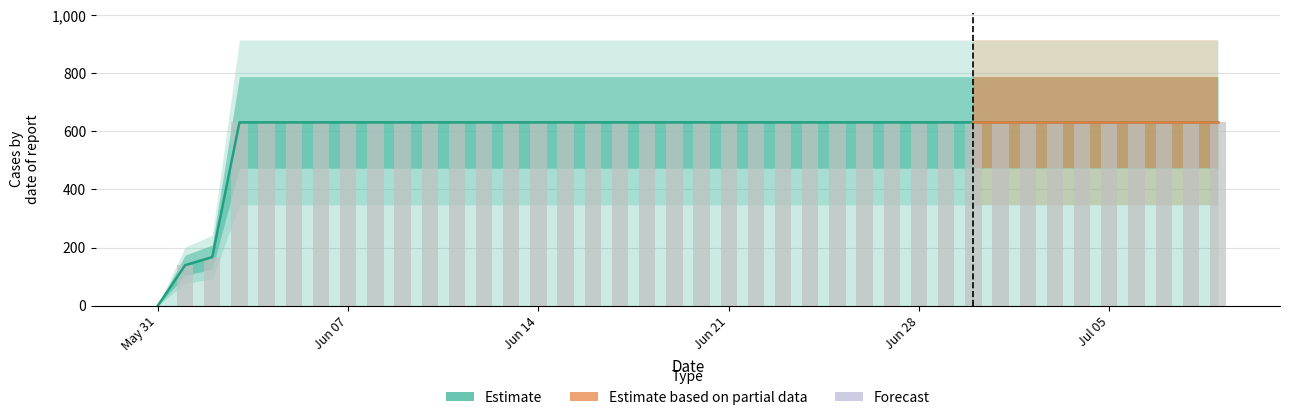

Is it true that the value at 2020-06-20 is 374?

False